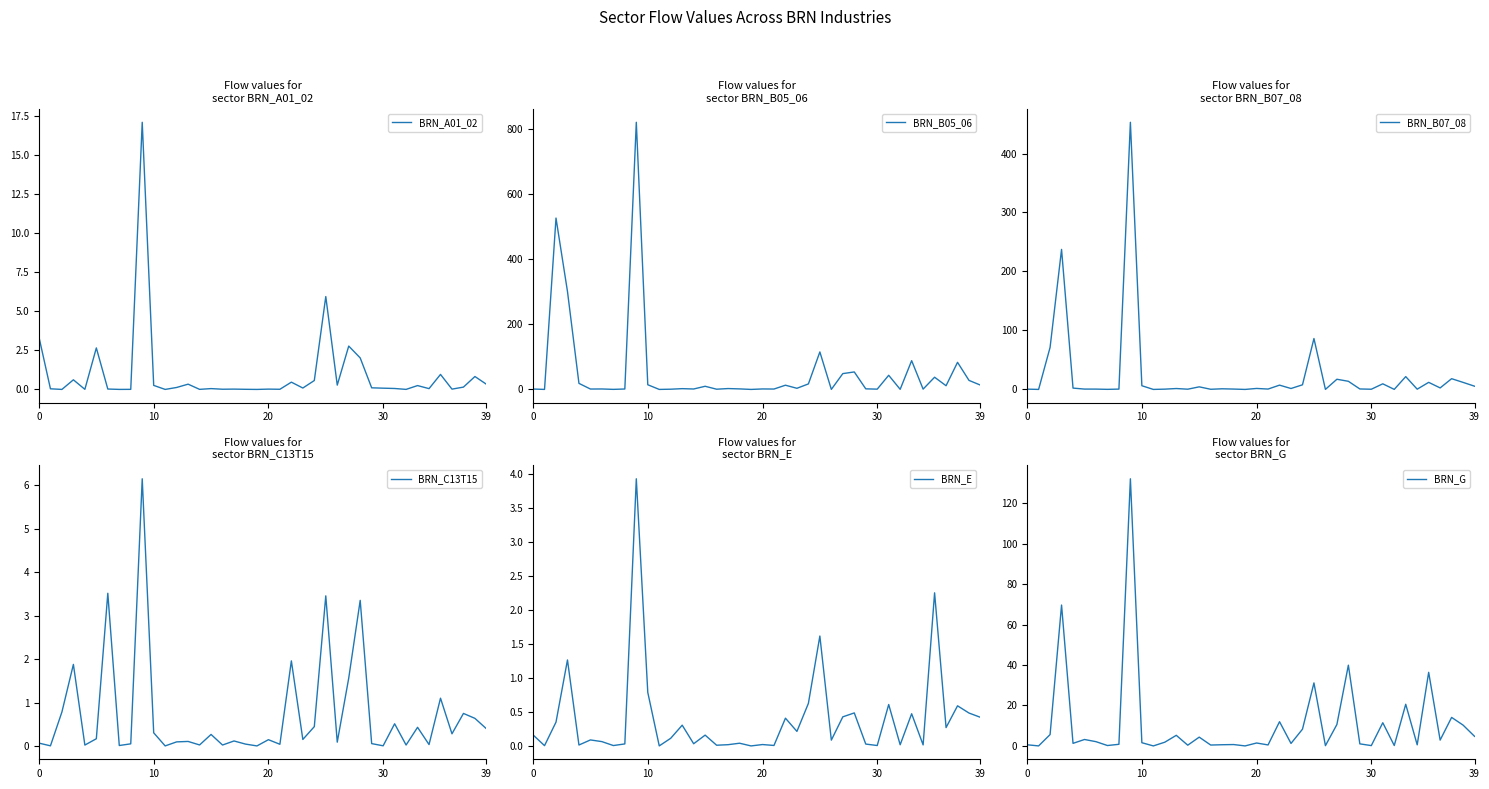

What is the total value across all series at 17?

4.5